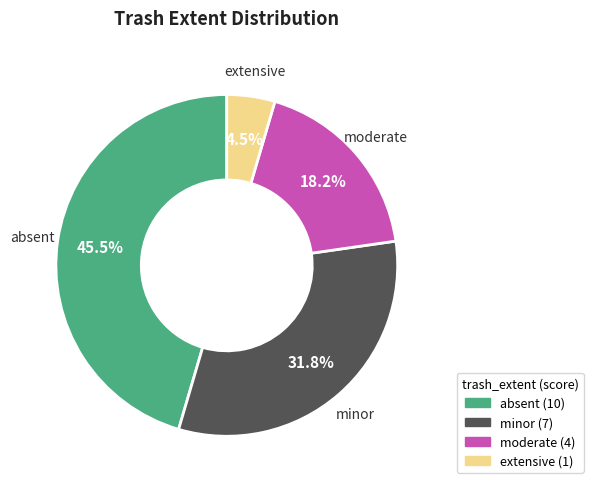

Between moderate and absent, which is larger?

absent